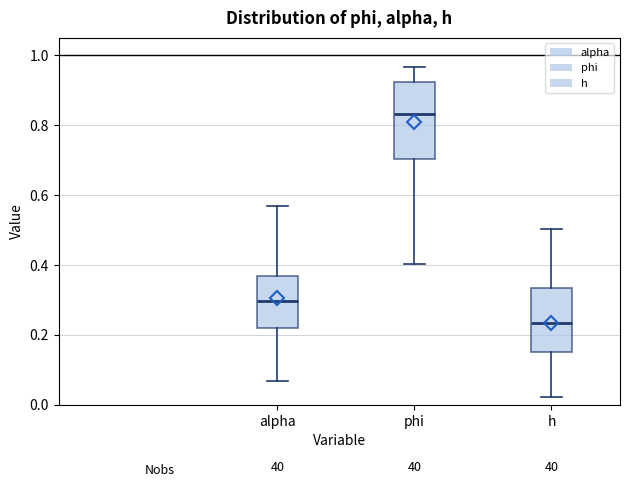

Which box has the highest median line?

phi